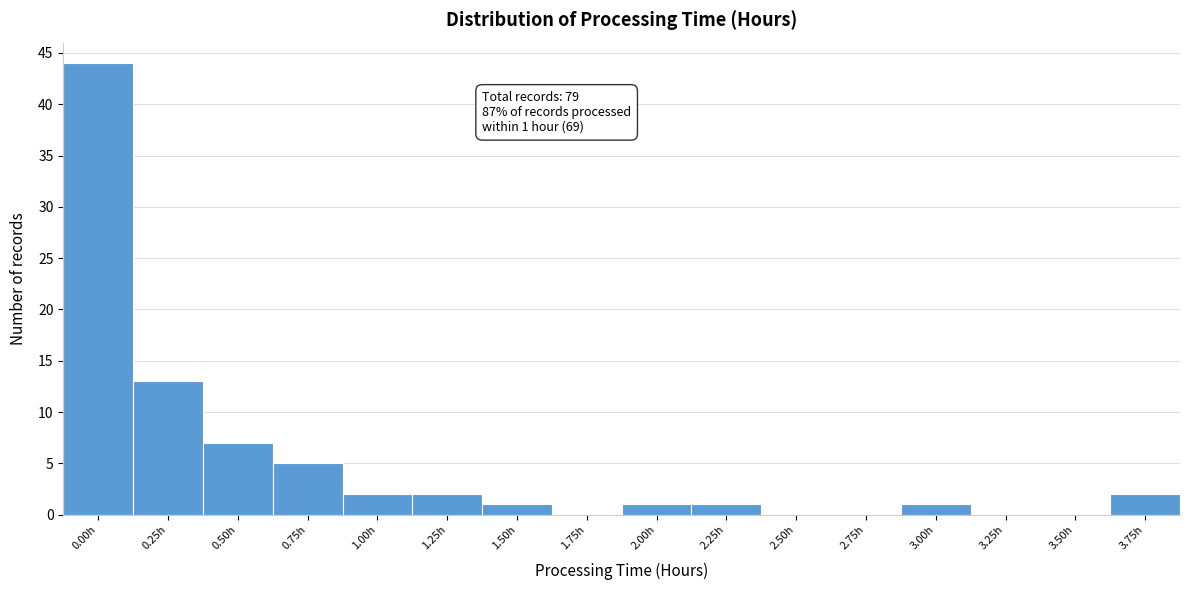

Reading right to left, list all the values displayed in this chart.

3.75h=2	3.50h=0	3.25h=0	3.00h=1	2.75h=0	2.50h=0	2.25h=1	2.00h=1	1.75h=0	1.50h=1	1.25h=2	1.00h=2	0.75h=5	0.50h=7	0.25h=13	0.00h=44